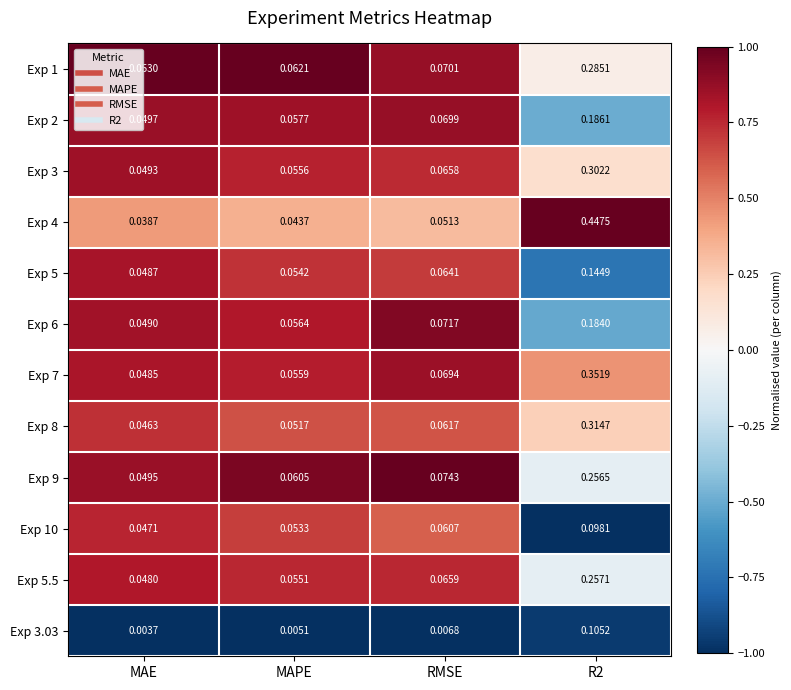

Which label corresponds to the smallest value in the chart?

MAE